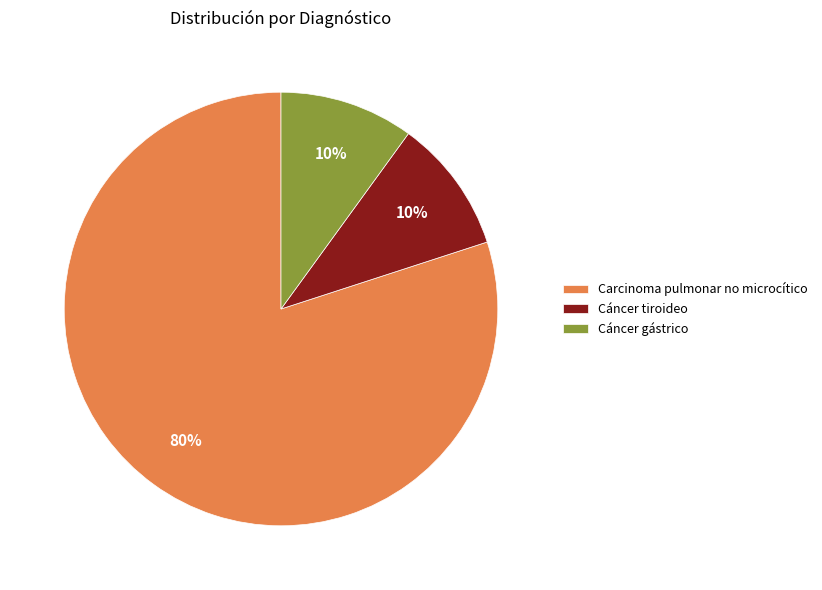

Does Cáncer tiroideo account for over 50% of the chart?

No